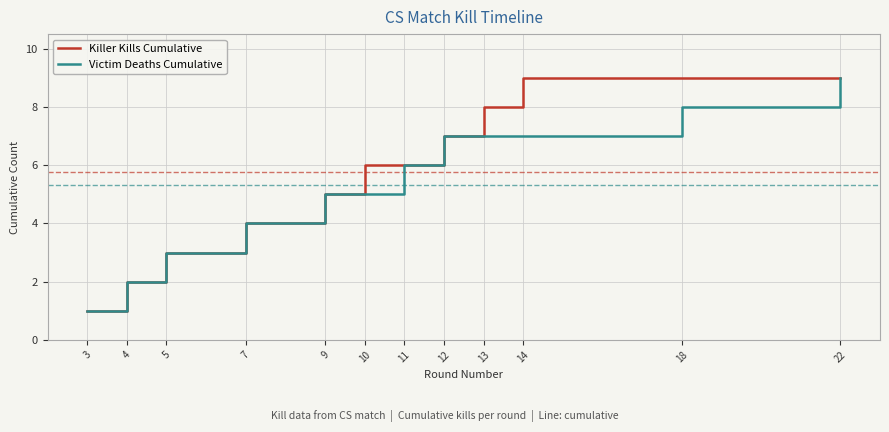

Which series has the largest total across all categories?

Killer Kills Cumulative